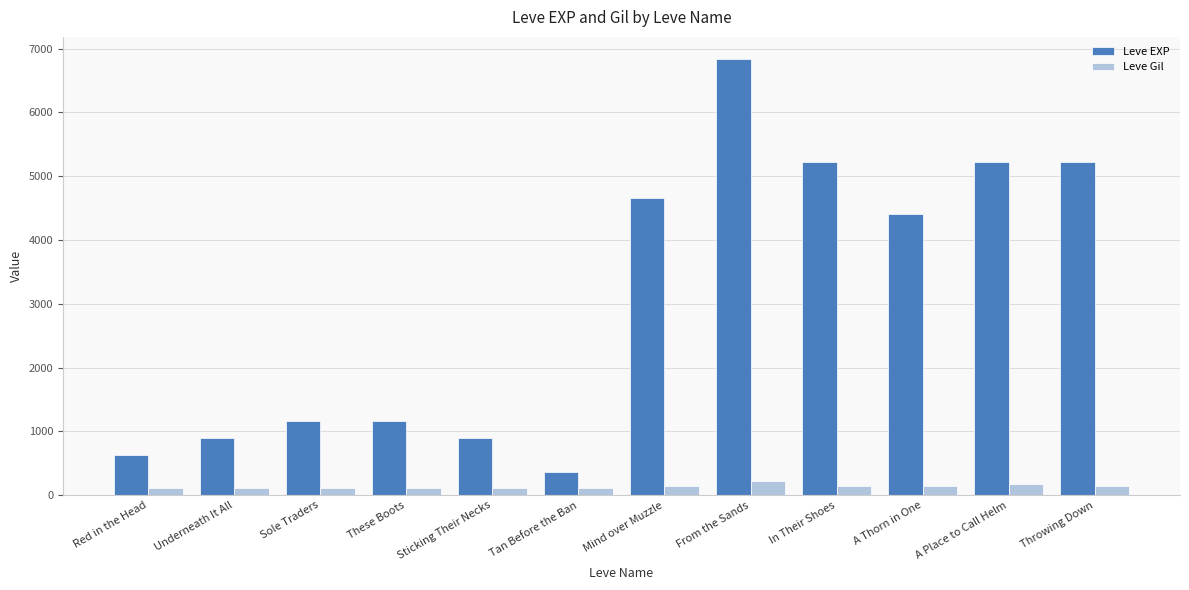

What is the sum of all Leve EXP values?

36690